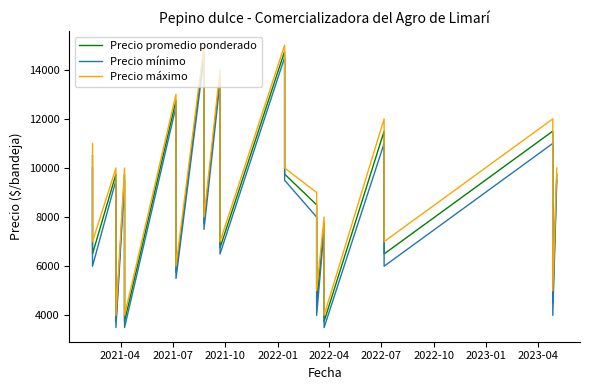

What are all the series names shown in the legend?

Precio promedio ponderado, Precio mínimo, Precio máximo